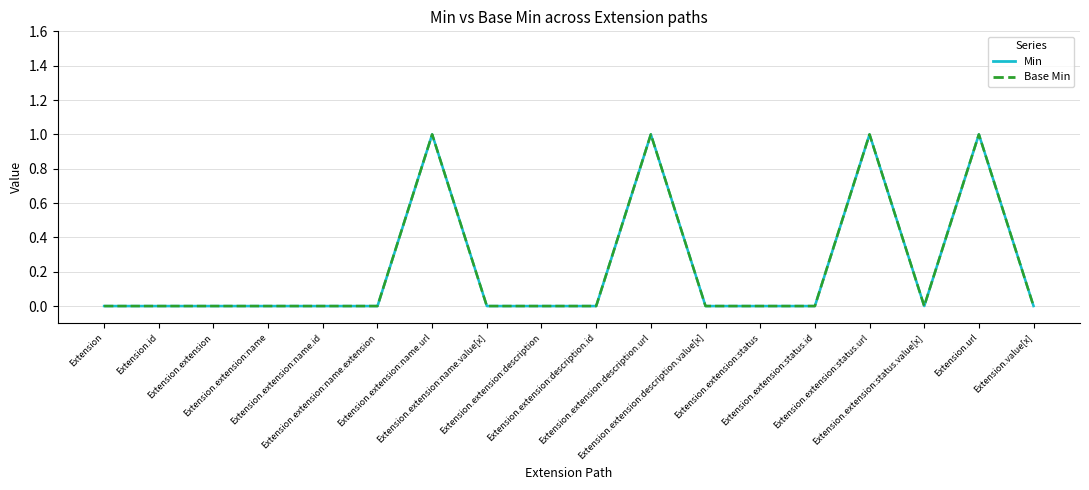

How many interior local peaks does the Base Min series have?

4